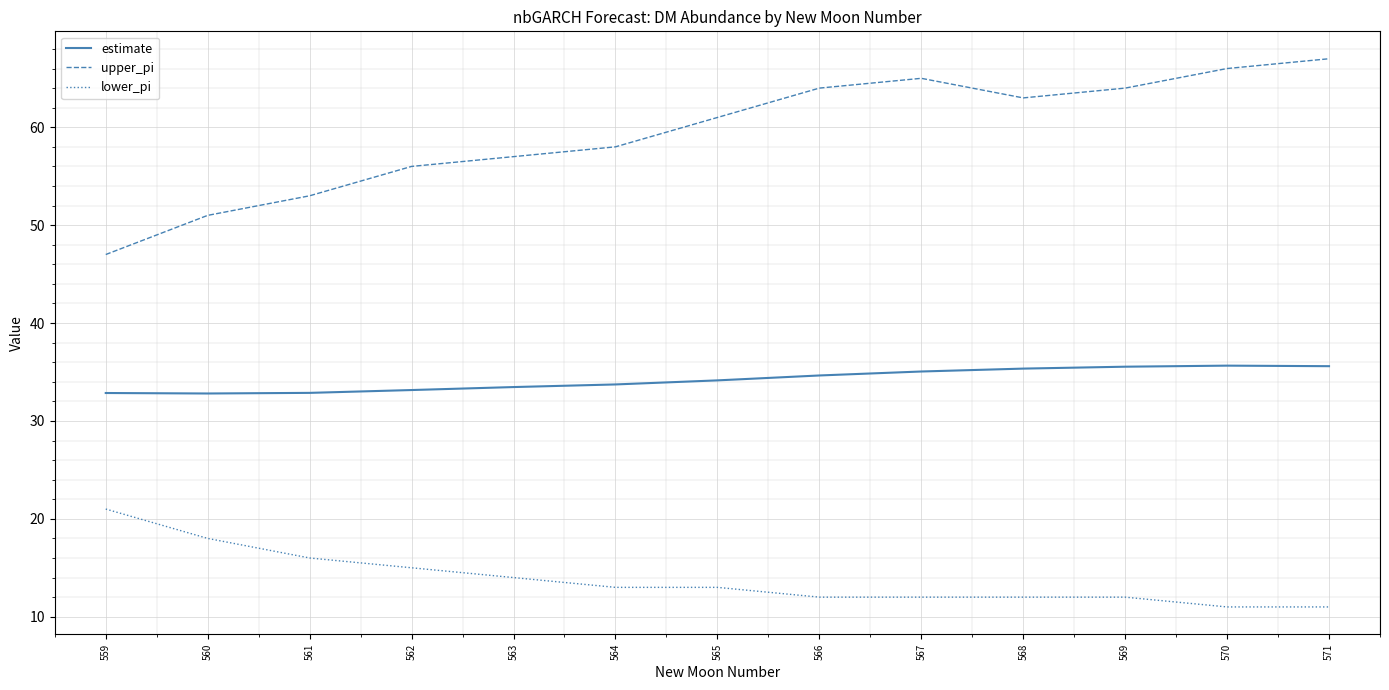

True or false: estimate and upper_pi intersect in this chart.

False